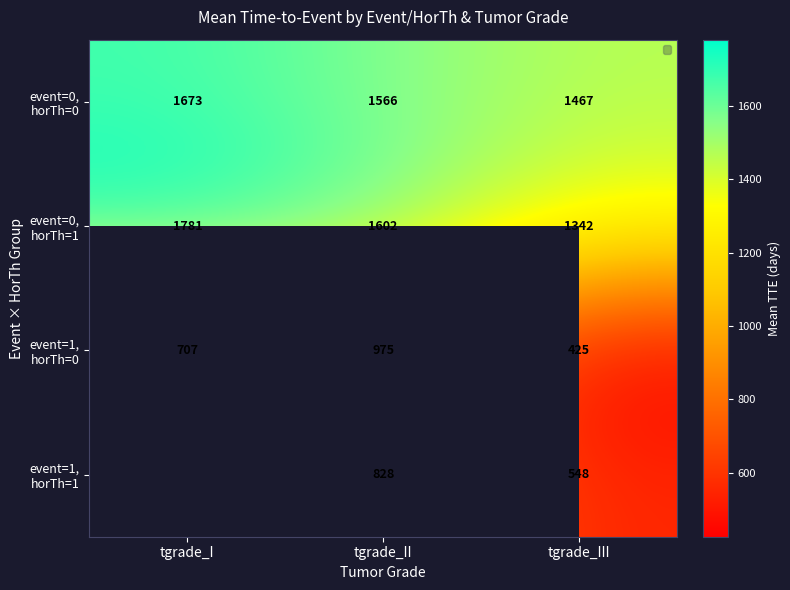

How many data points does each series have?

3